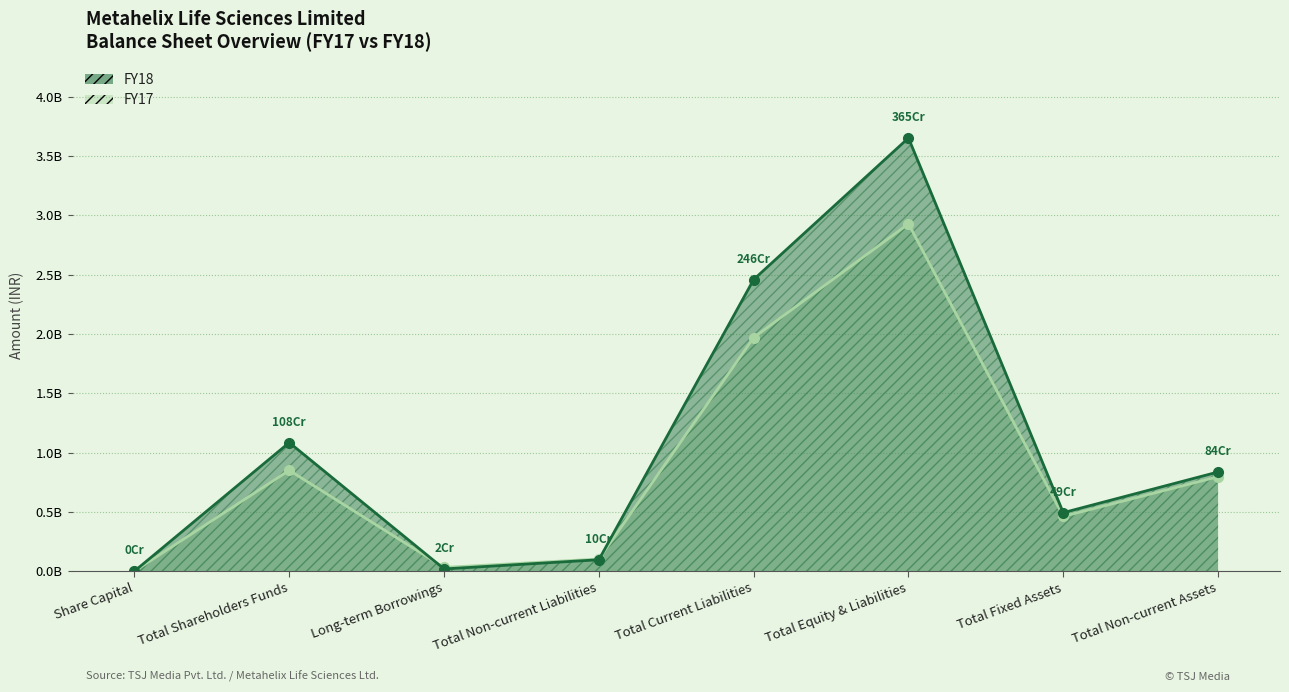

What is the value of the FY18 point at the 8th from the left?

836994000